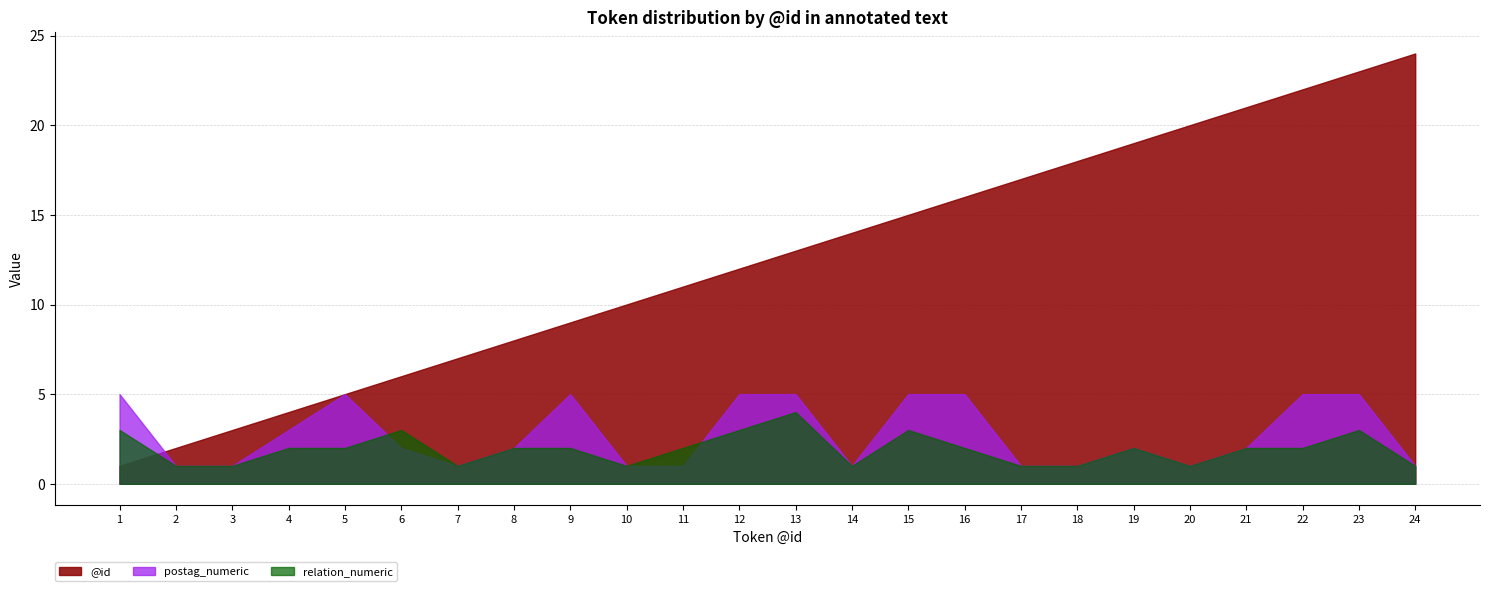

At which label is postag_numeric closest to 3?

4